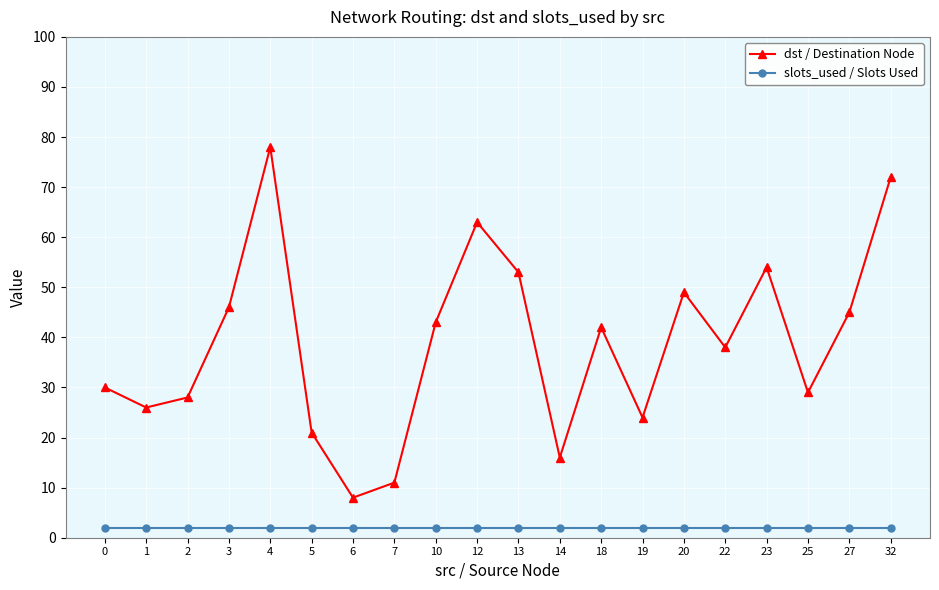

What is the difference between the dst / Destination Node values at 4 and 0?

48